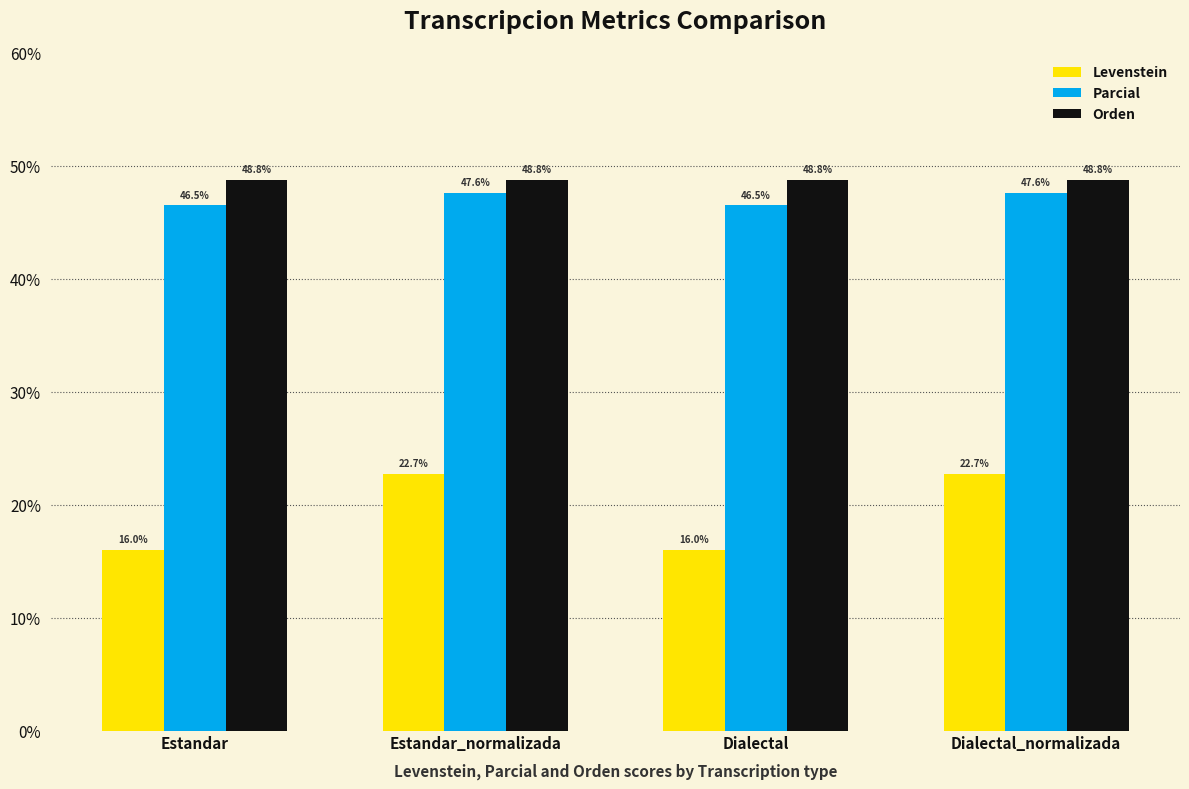

Between Estandar and Estandar_normalizada, which series saw the biggest shift?

Levenstein